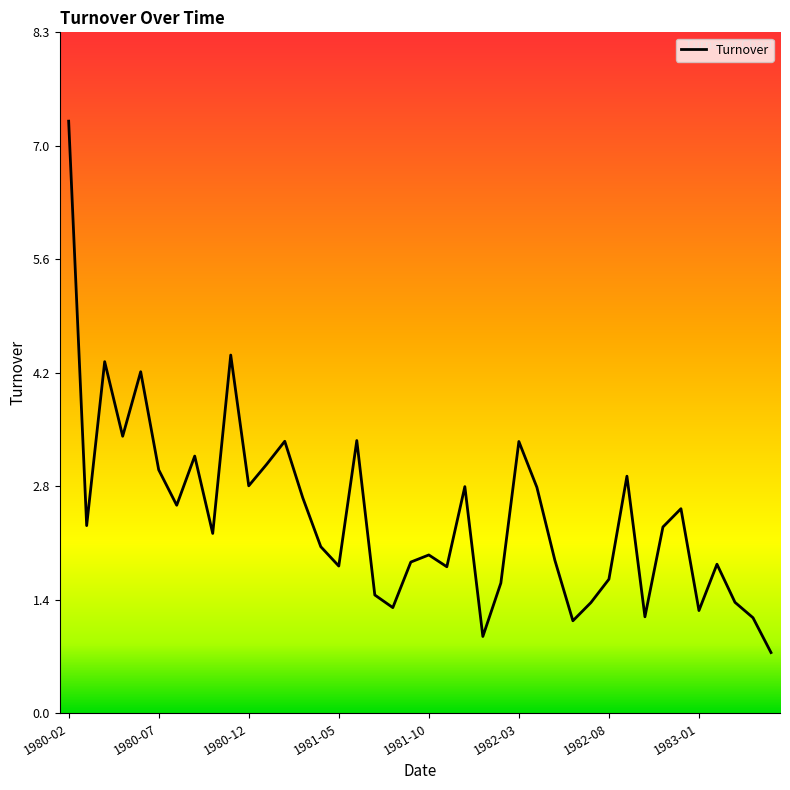

What is the difference between the maximum and minimum values?

6.5